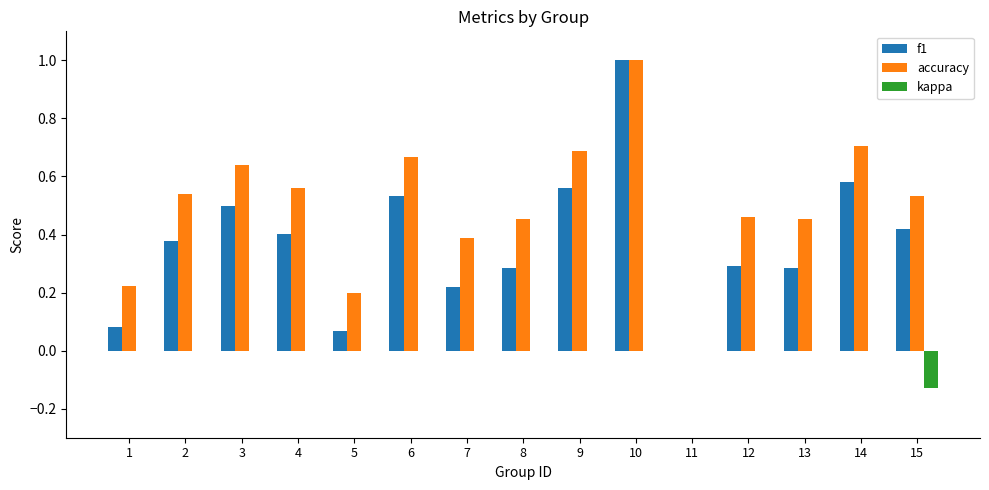

The value of f1 at 8 is 0.3. True or false?

True